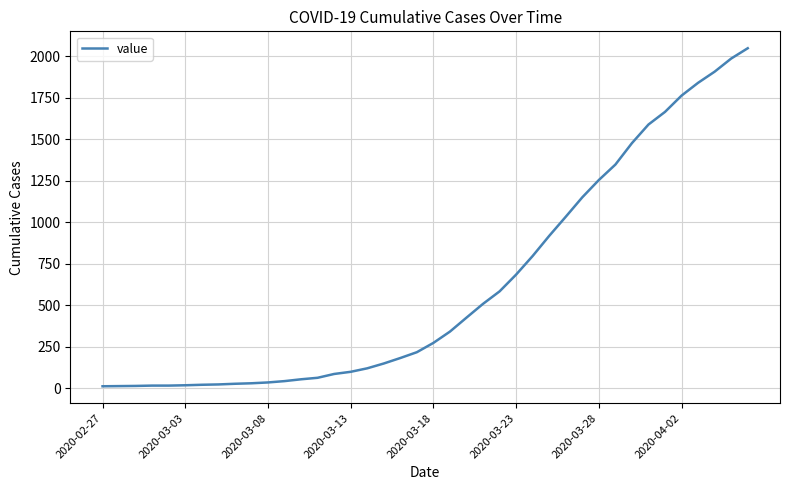

Does the chart display data point markers on the line(s)?

No